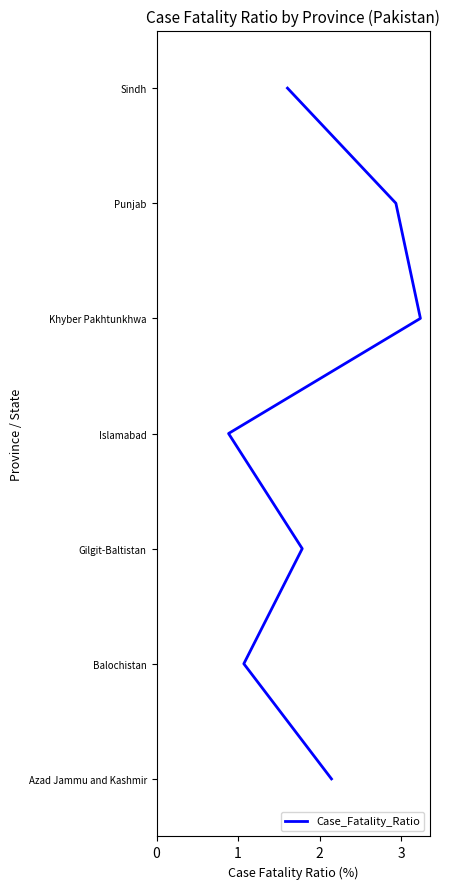

Is it true that the value at 1 is 0?

False